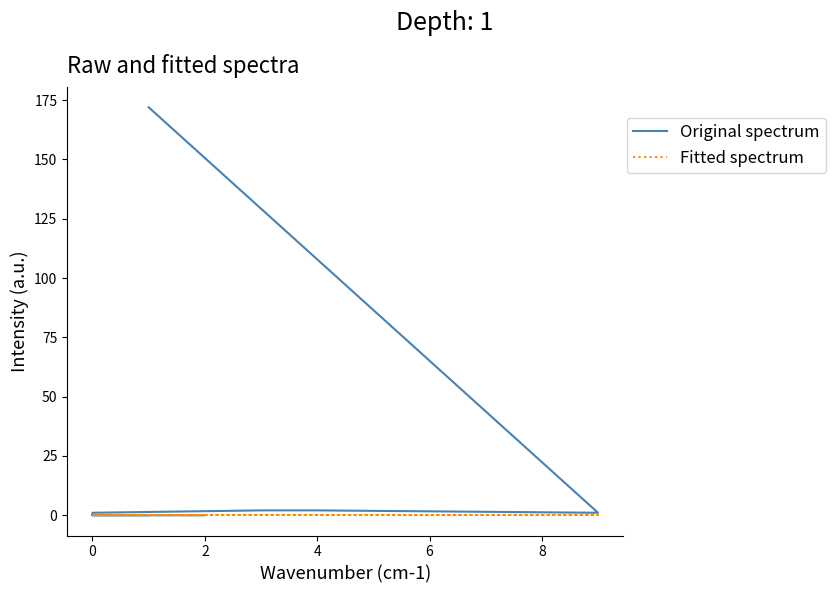

What is the label of the 11th point from the right?

2